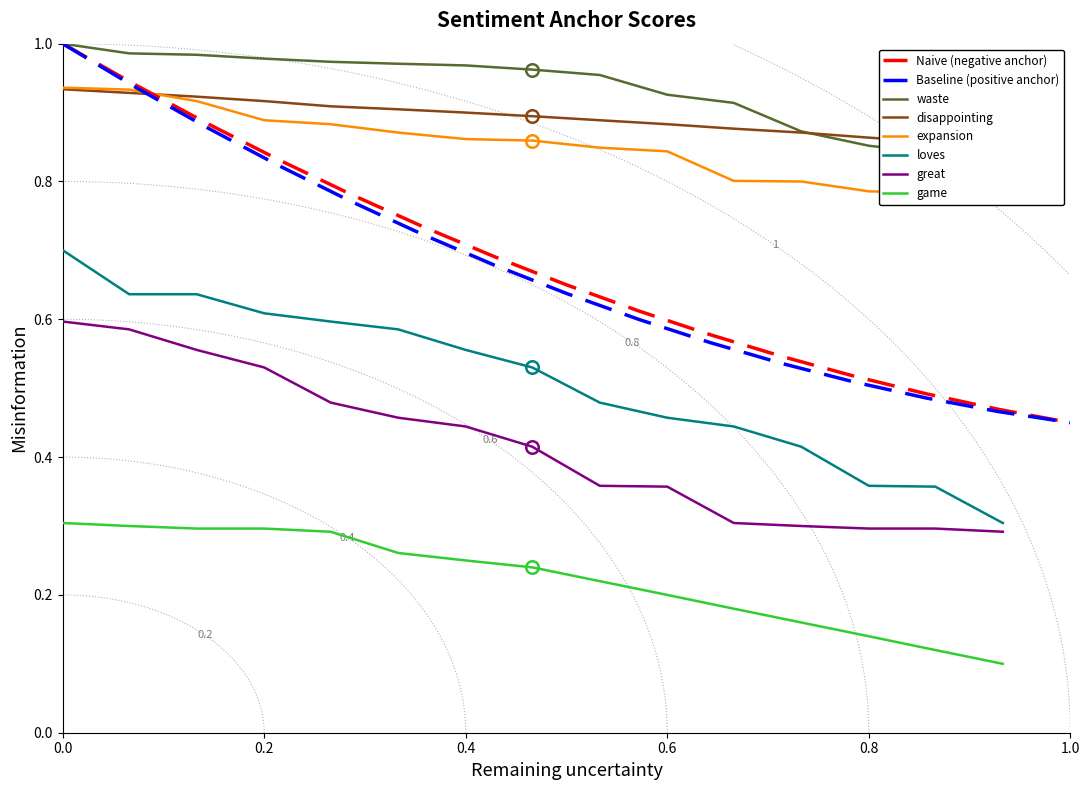

True or false: great and game intersect in this chart.

False